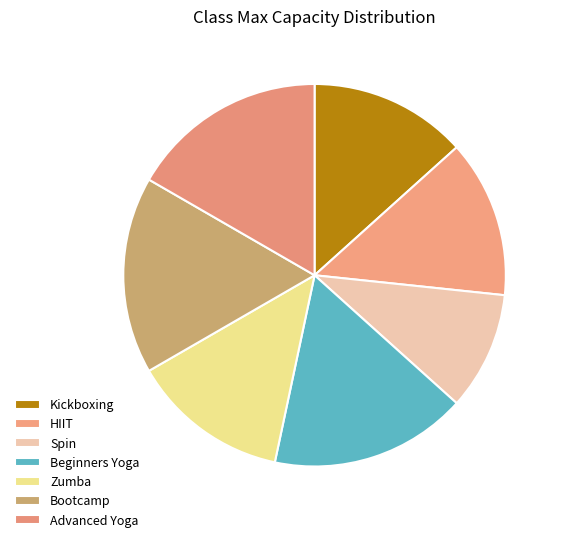

To the nearest percent, what is the difference between the Spin and Advanced Yoga slice percentages?

7%